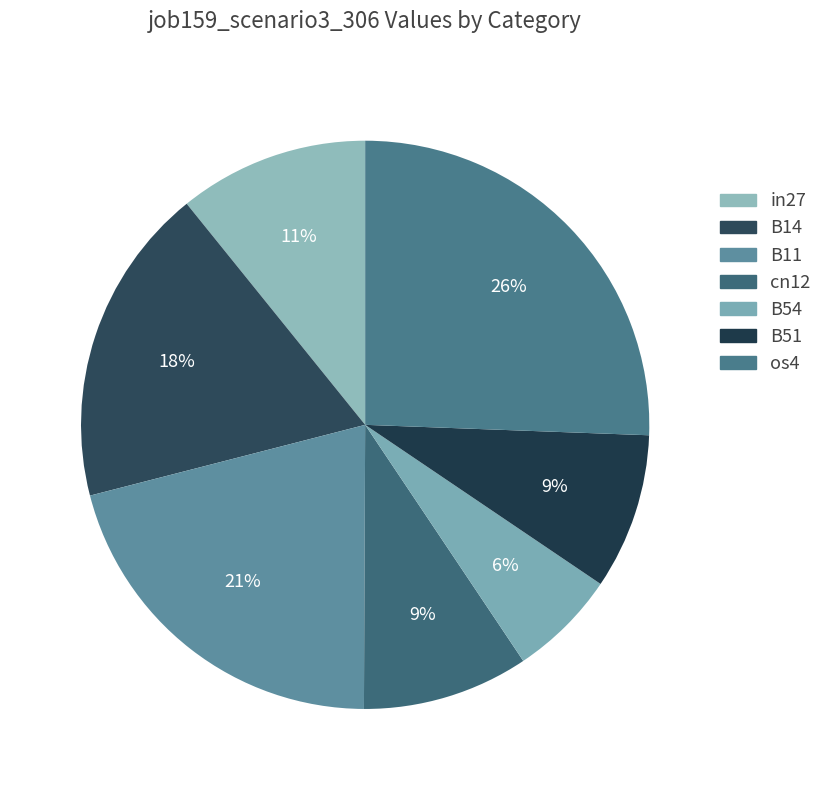

Does any single category account for the majority?

No